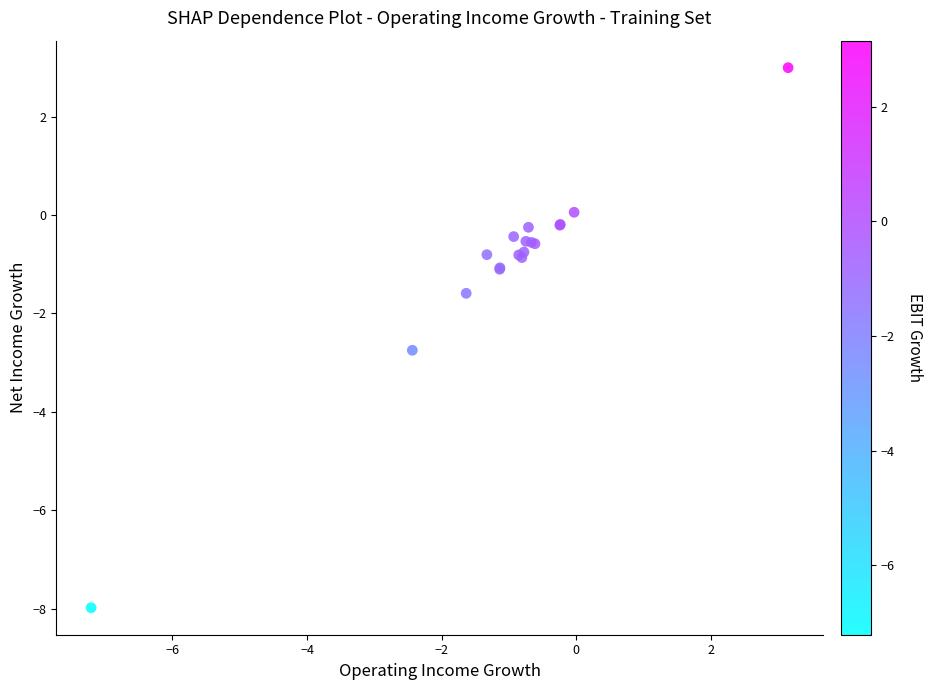

What Y value in the scatter plot is closest to -2?

-1.6